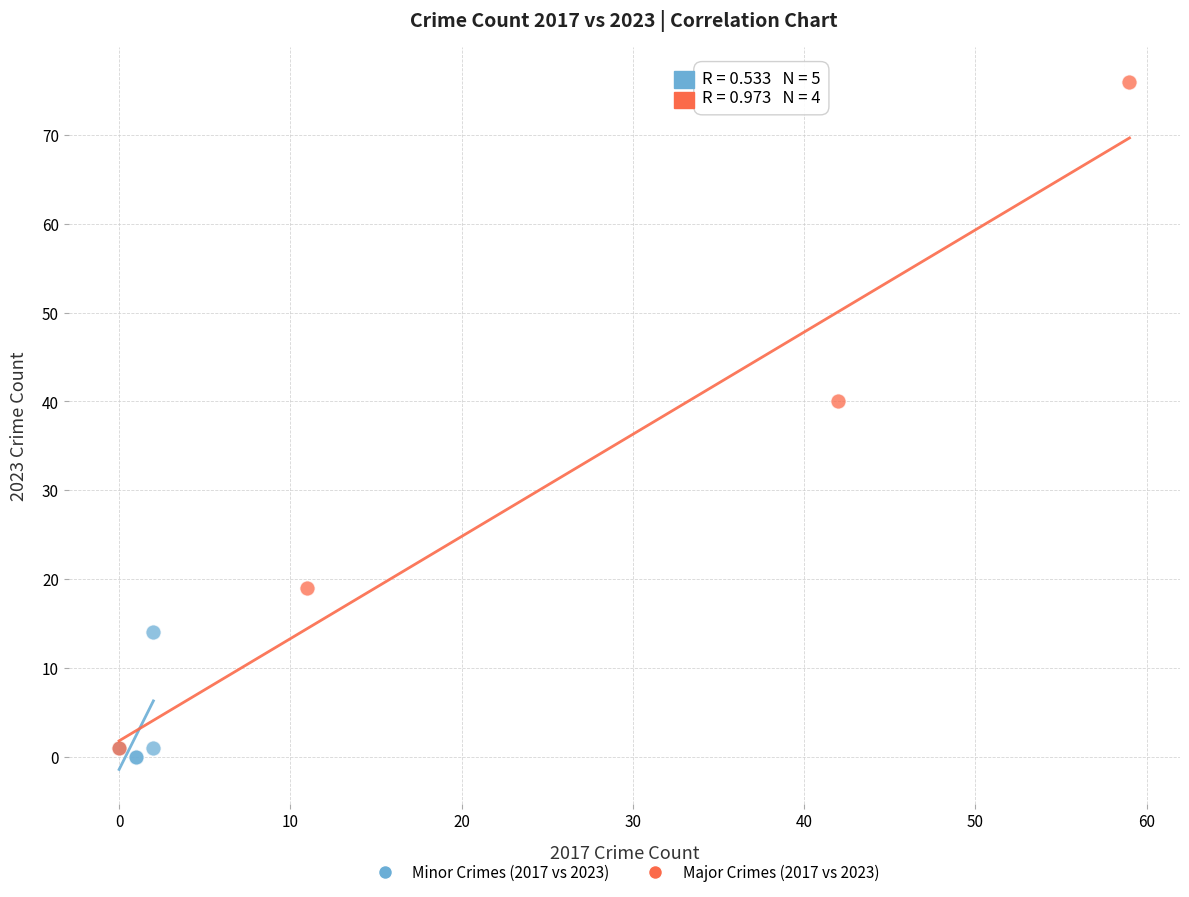

Which series contains the lowest Y value?

Minor Crimes (2017 vs 2023)